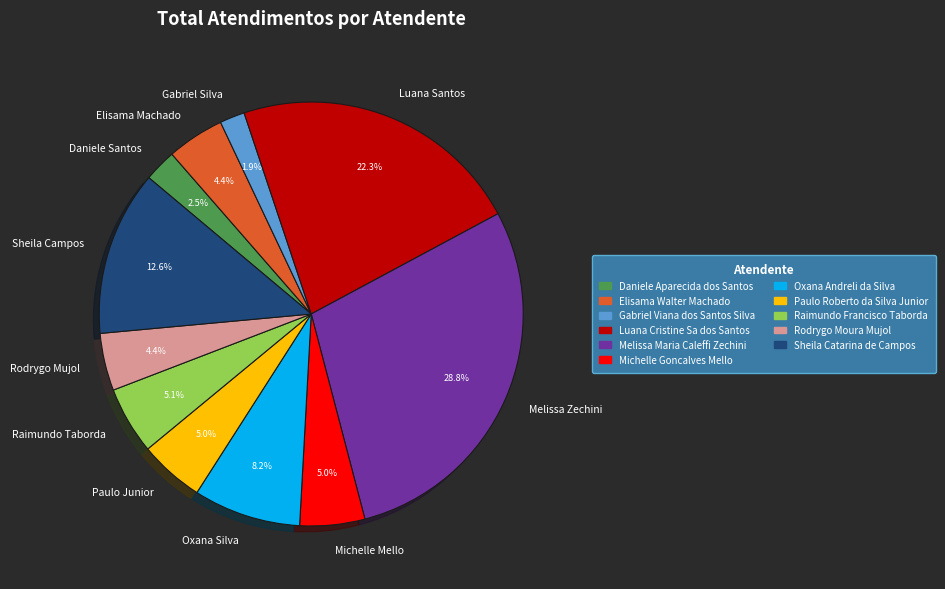

What is the smallest slice in the pie chart?

Gabriel Silva